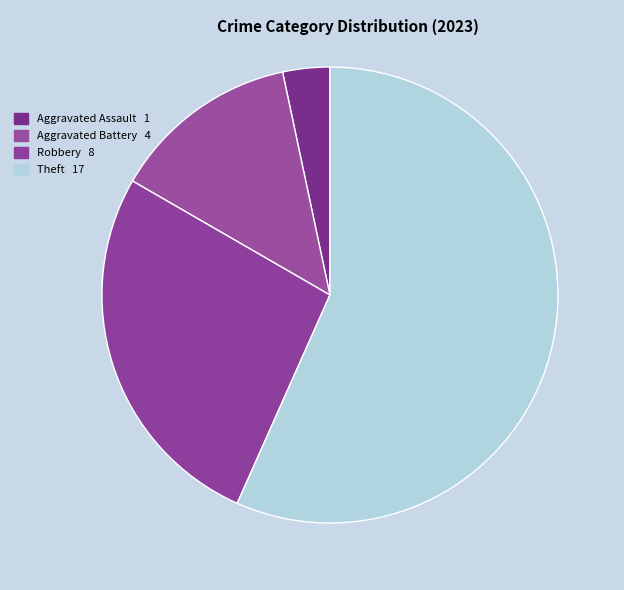

Count the number of slices in the pie.

4